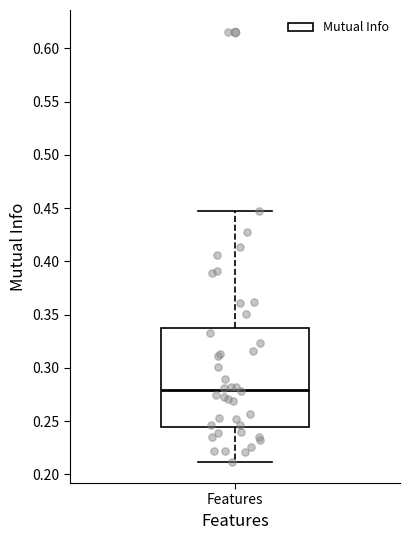

Read this box plot against the y-axis: the position of the median line, the range covered by the box, and the ends of both whiskers. The values are not printed on the chart, so give them approximately, as read against the axis.

median 0.280, box 0.245 to 0.335, whiskers 0.210 to 0.445